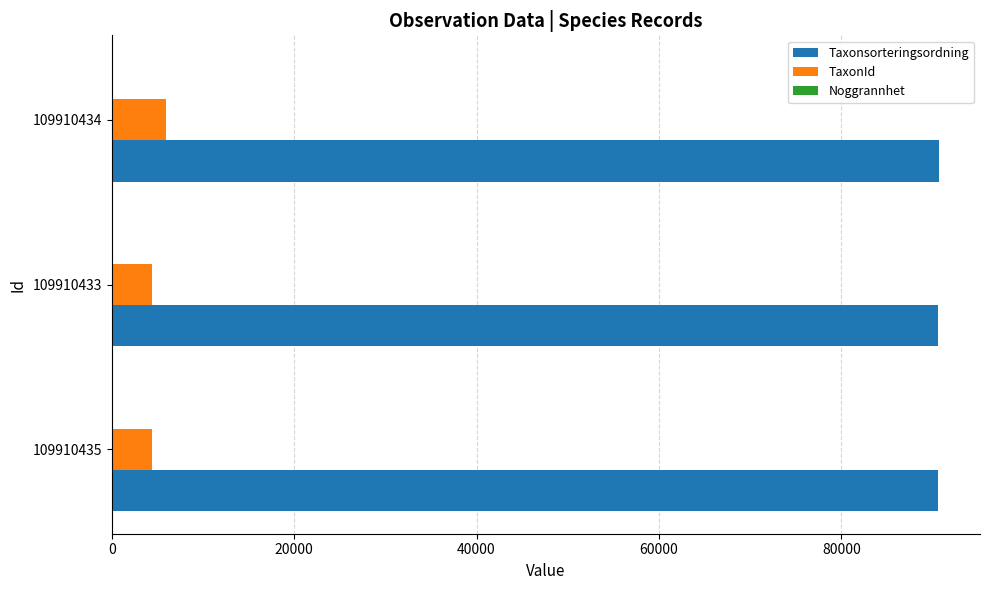

True or false: Taxonsorteringsordning has a value of 90653 at 109910433.

True